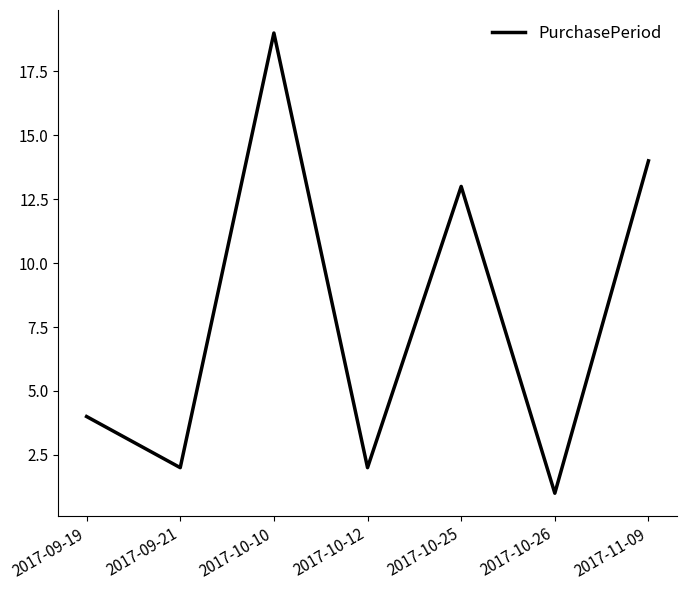

Which category has the lowest value across all series?

2017-10-26